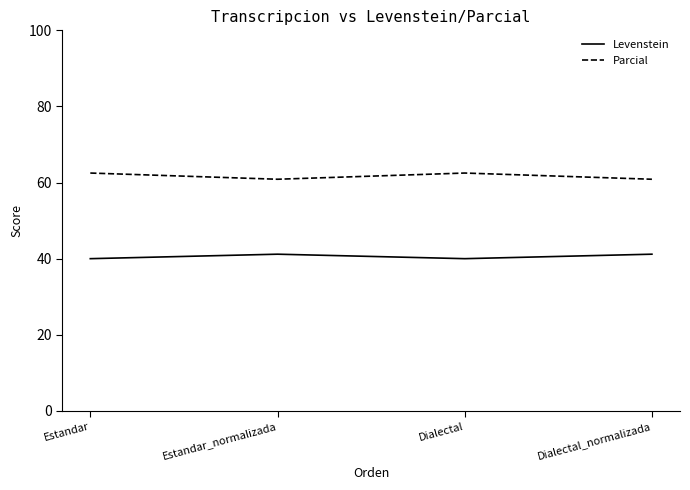

What is the total value across all series at Dialectal?

102.5